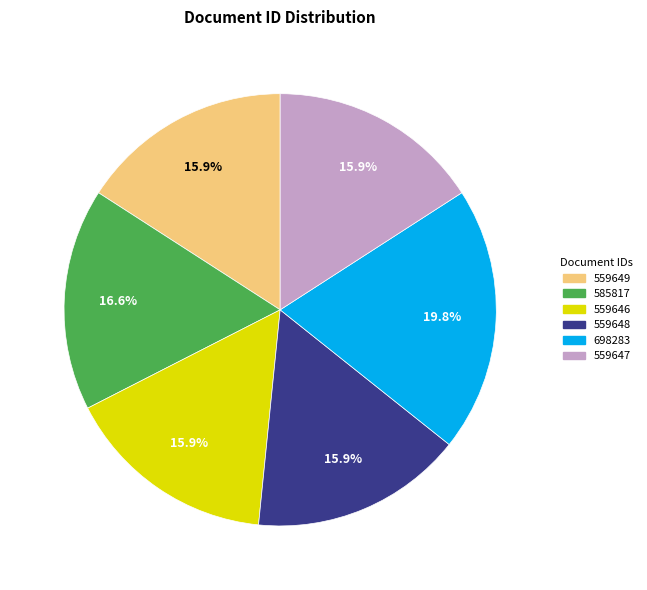

Which category has the biggest portion of the pie?

698283